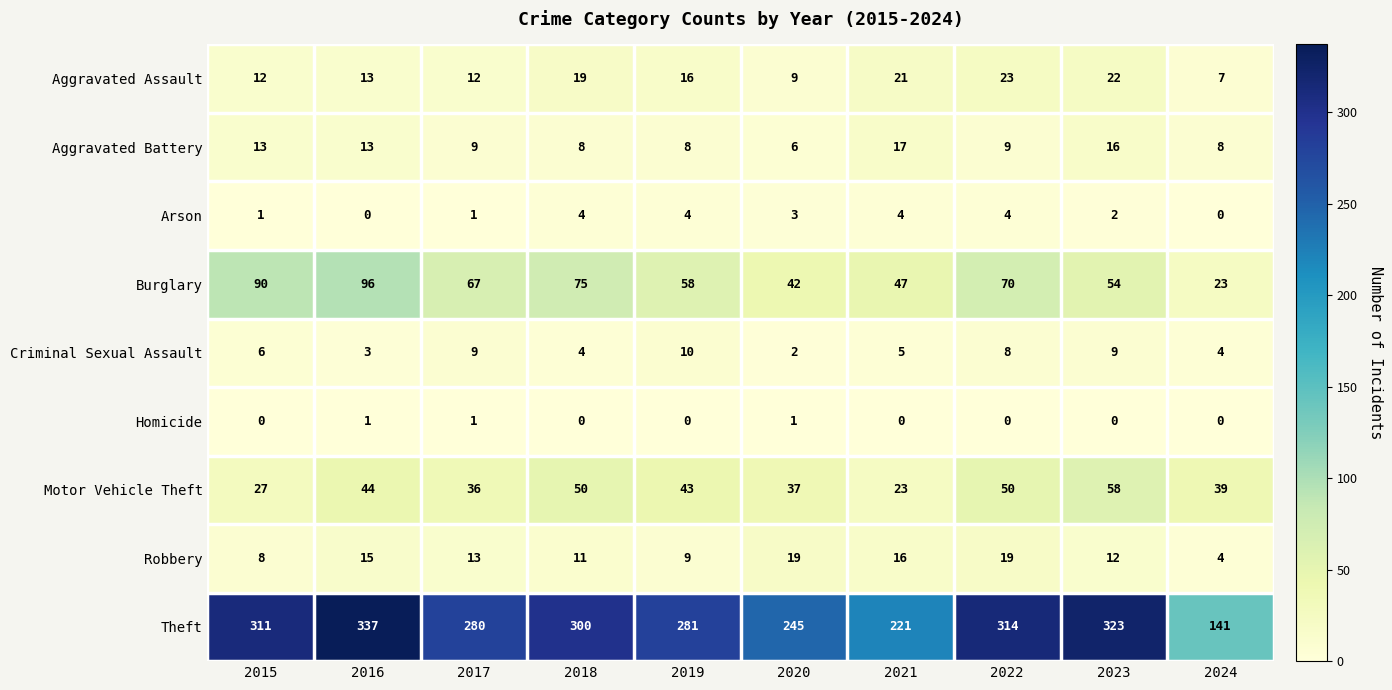

What is the sum of all Homicide values?

3